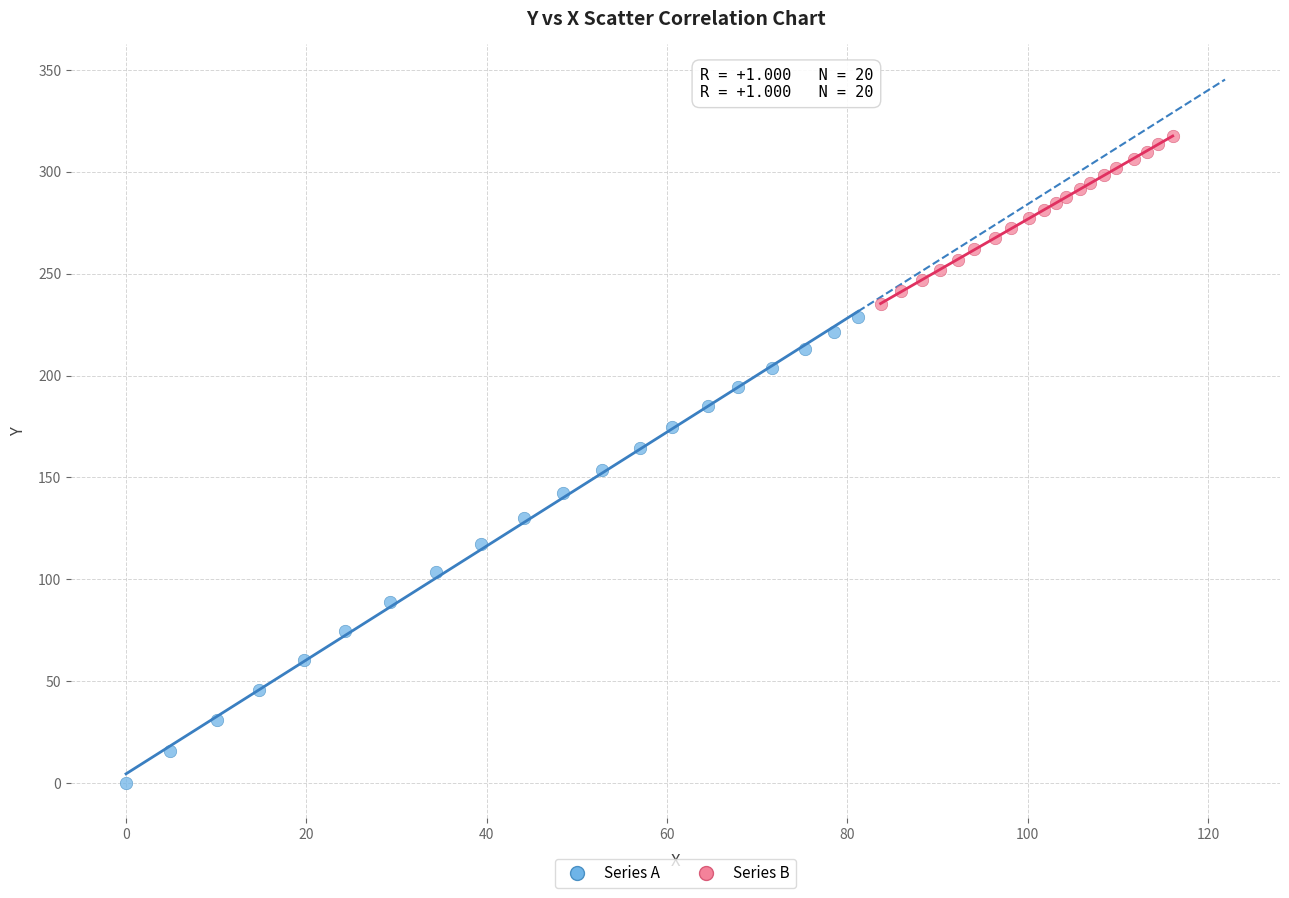

Which series has the largest Y range (max minus min)?

Series A